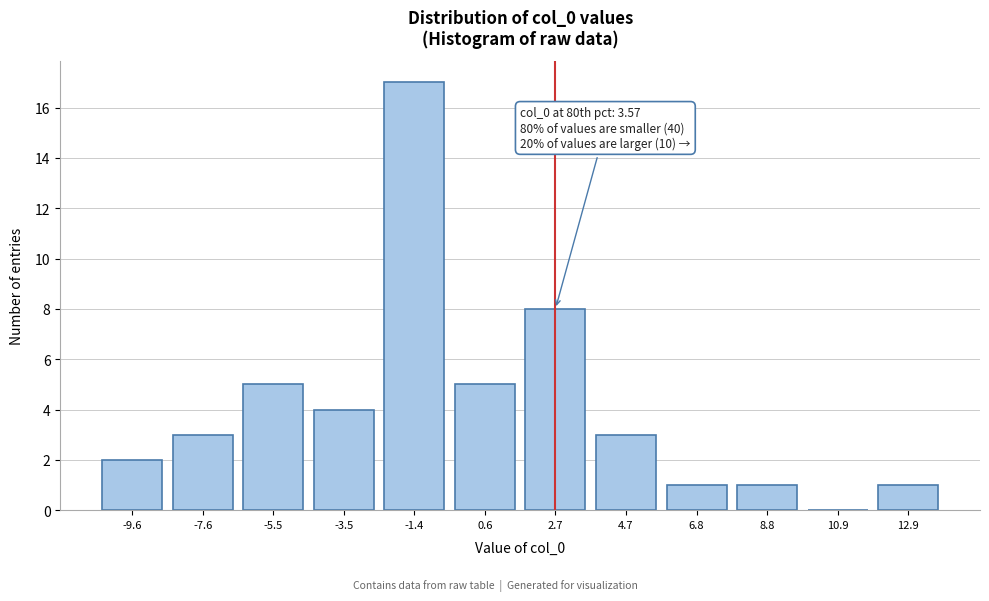

Reading left to right, transcribe all the data shown in this chart.

-9.6=2	-7.6=3	-5.5=5	-3.5=4	-1.4=17	0.6=5	2.7=8	4.7=3	6.8=1	8.8=1	10.9=0	12.9=1